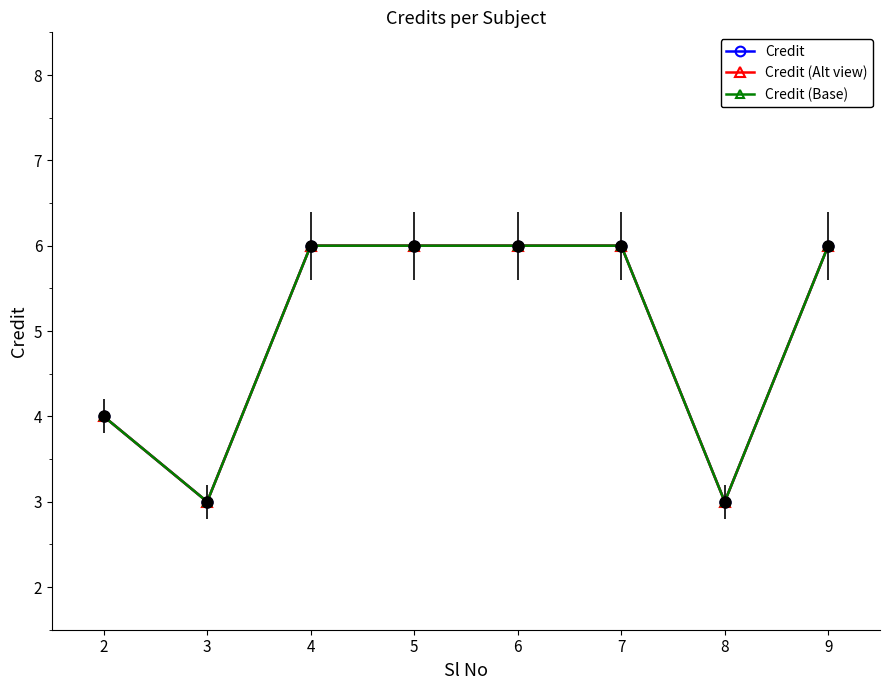

Which category has the highest value across all series?

4